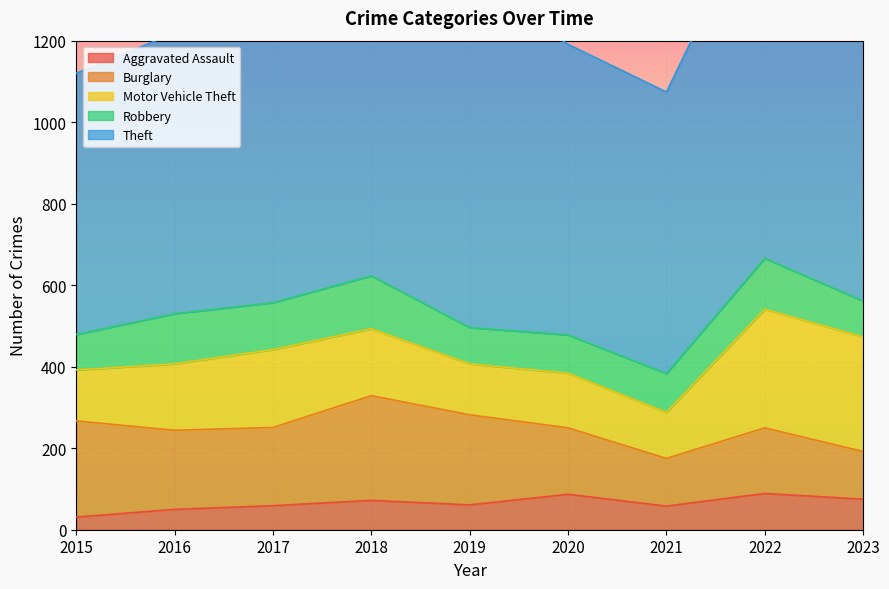

Rank the series at 2022 from highest to lowest value.

Theft, Motor Vehicle Theft, Burglary, Robbery, Aggravated Assault